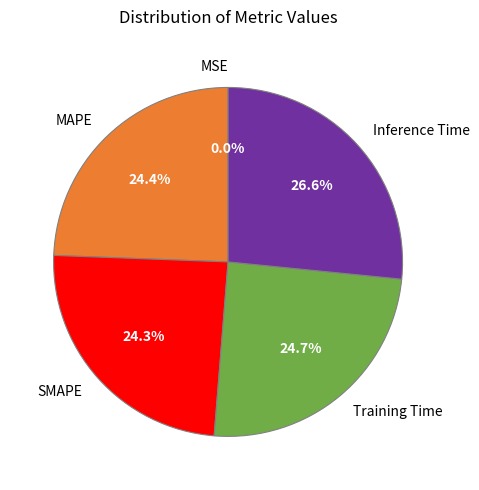

Is there a majority slice in this chart?

No